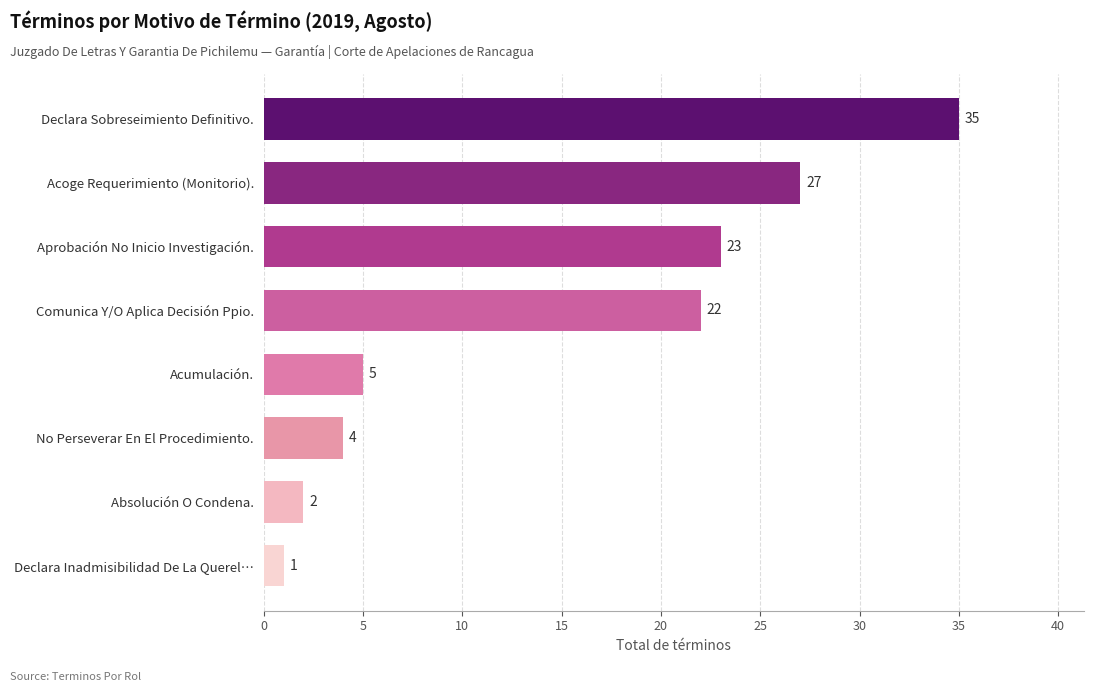

What is the minimum value shown in the chart?

1